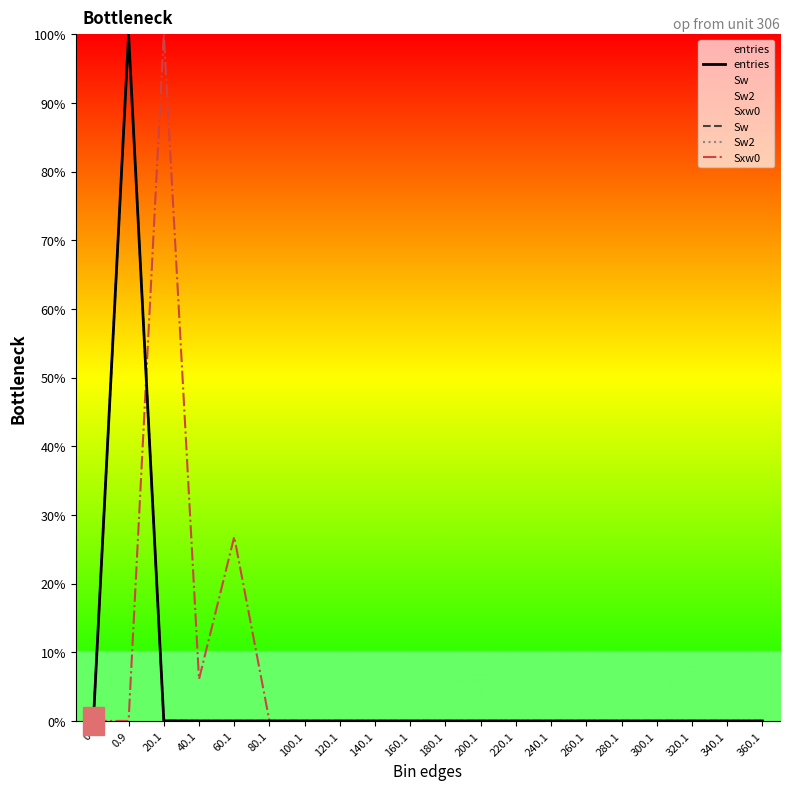

How many intersections are there between Sw and Sxw0?

1